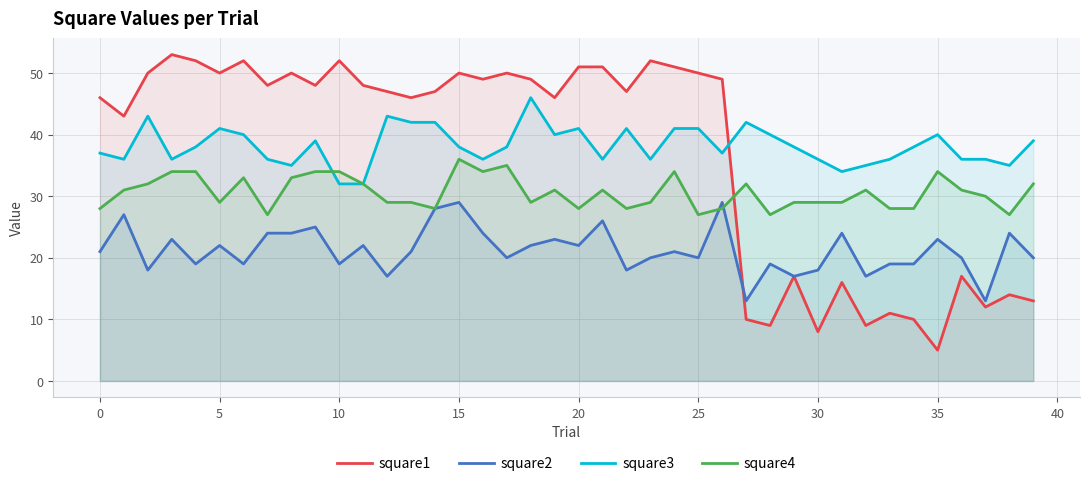

Between 22 and 29, which series saw the biggest shift?

square1